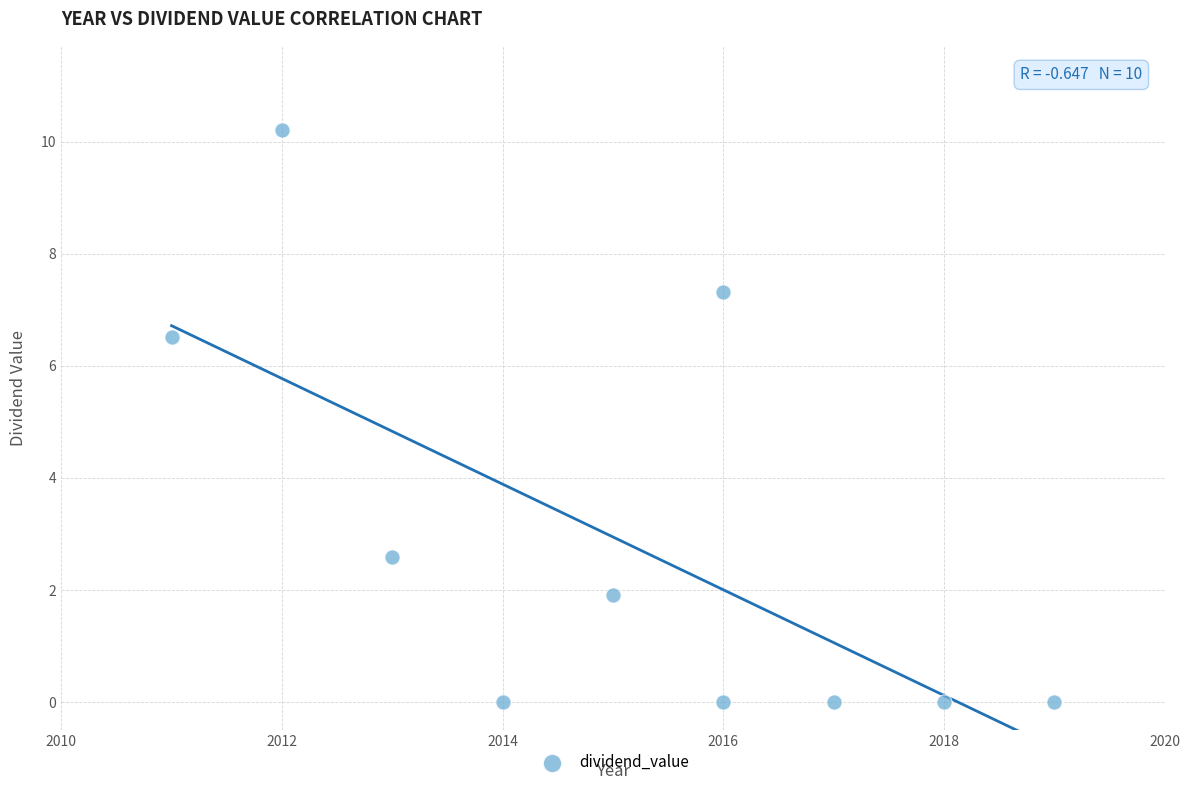

What is the range of X values (max minus min)?

8.0